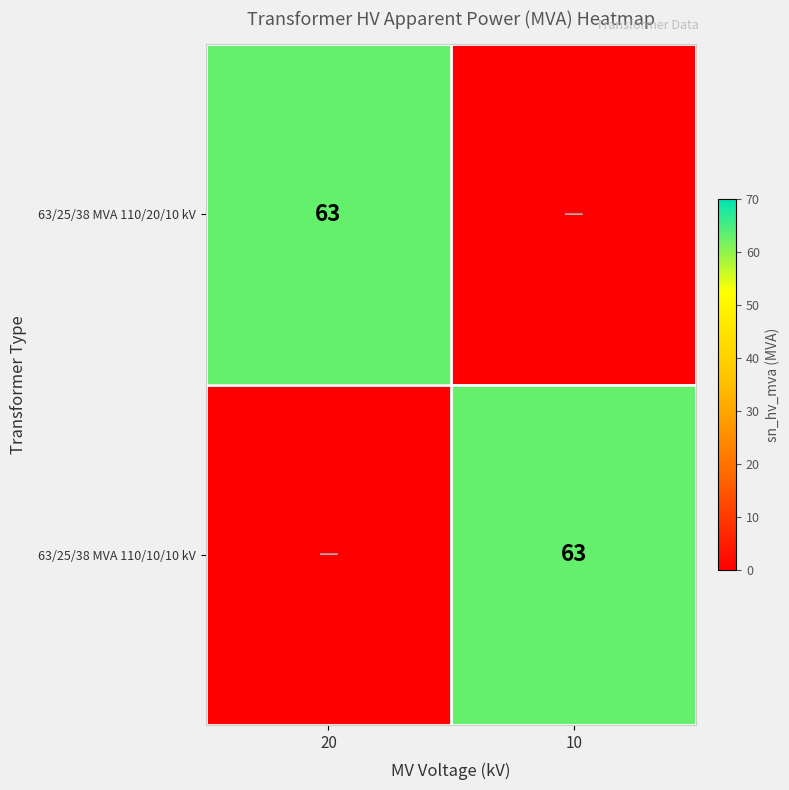

What is the difference between the highest and lowest values at 20?

63